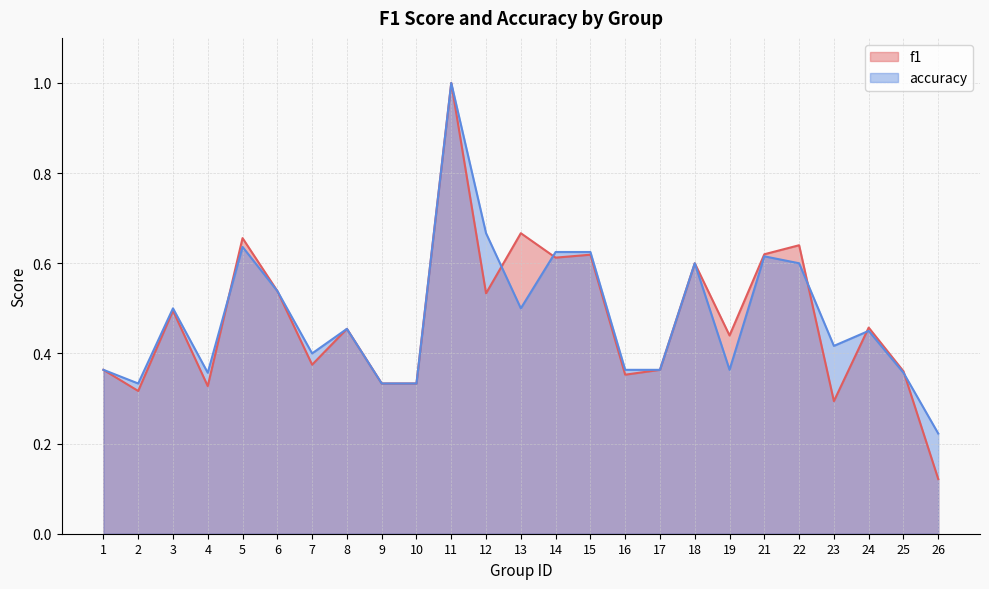

What are all the series names shown in the legend?

f1, accuracy